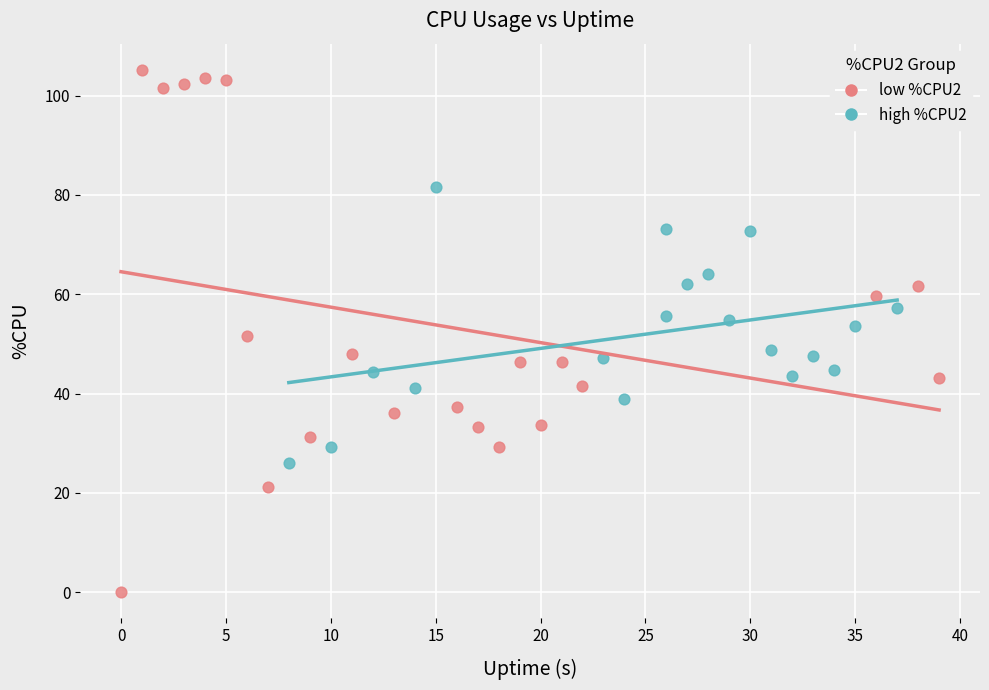

Which series reaches the maximum Y coordinate?

low %CPU2